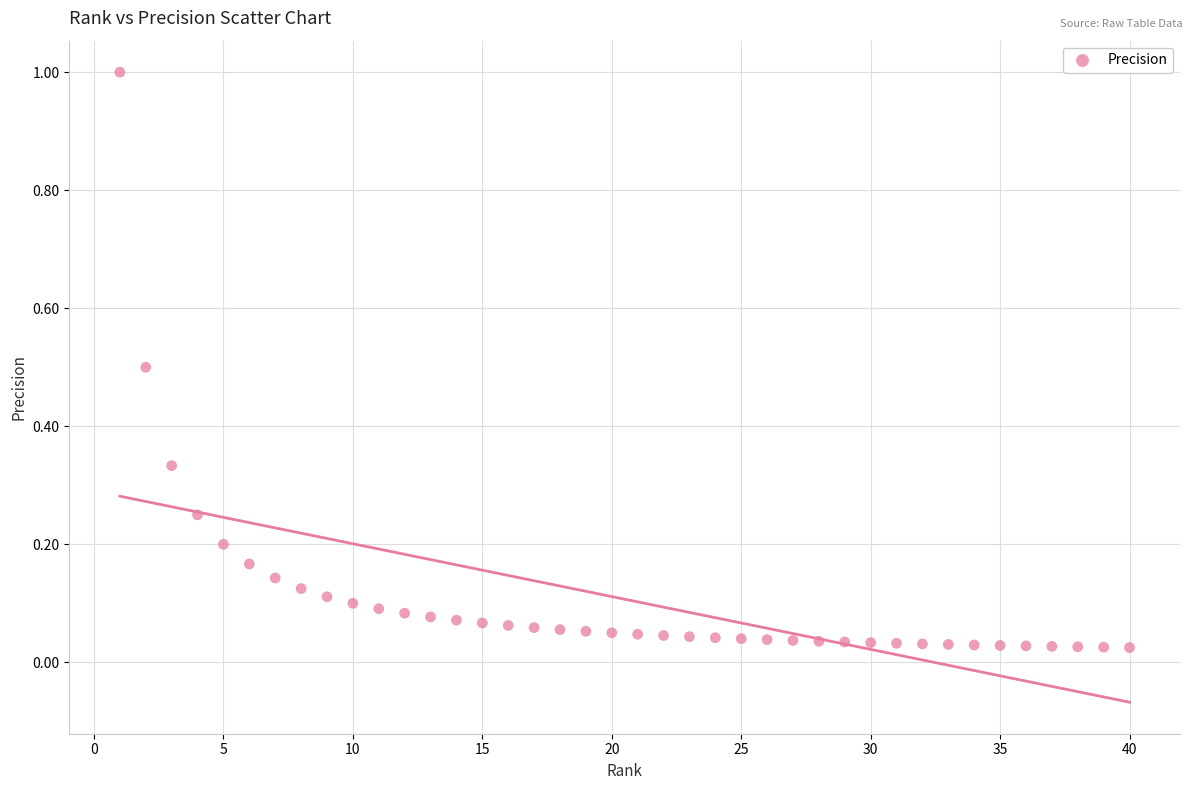

What is the range of X values (max minus min)?

39.0